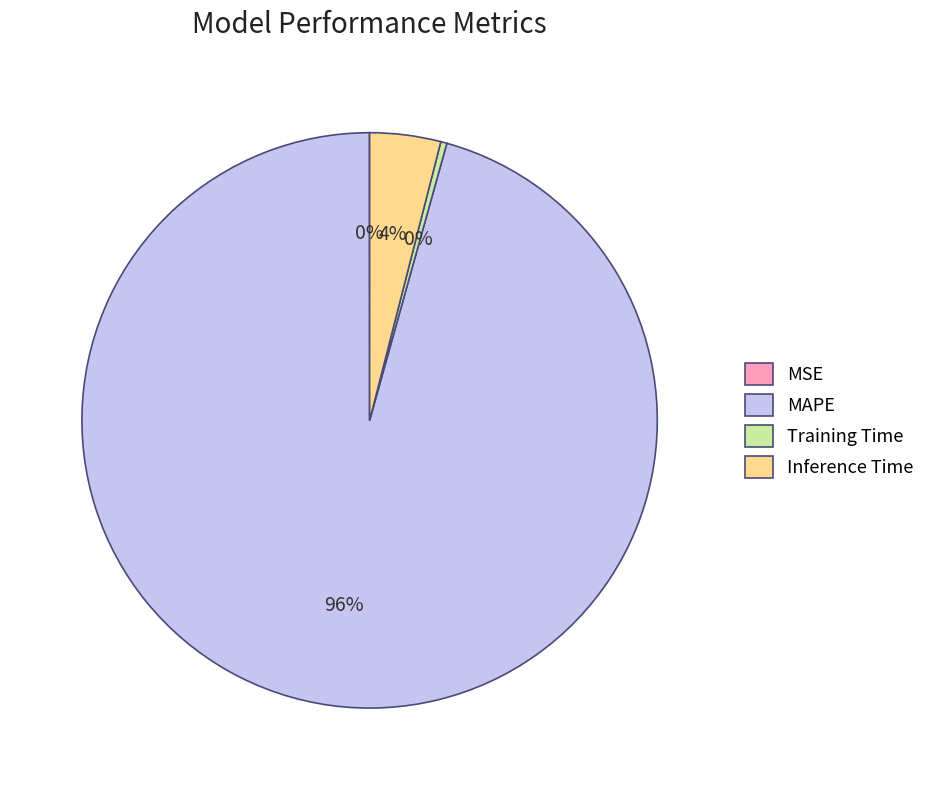

Is there a majority slice in this chart?

Yes